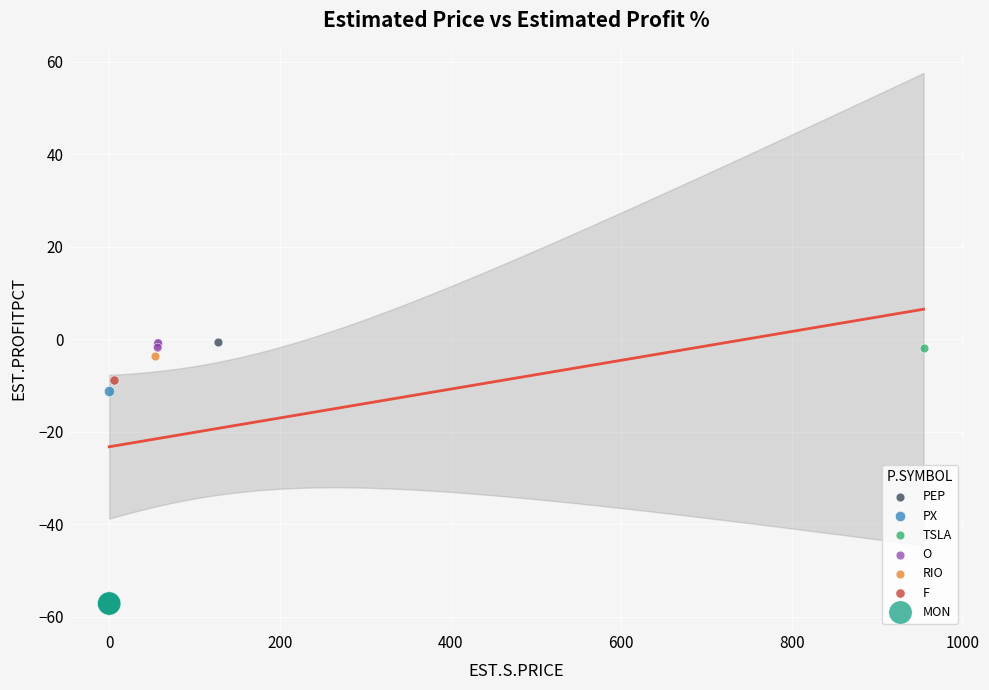

What are all the series names shown in the legend?

PEP, PX, TSLA, O, RIO, F, MON